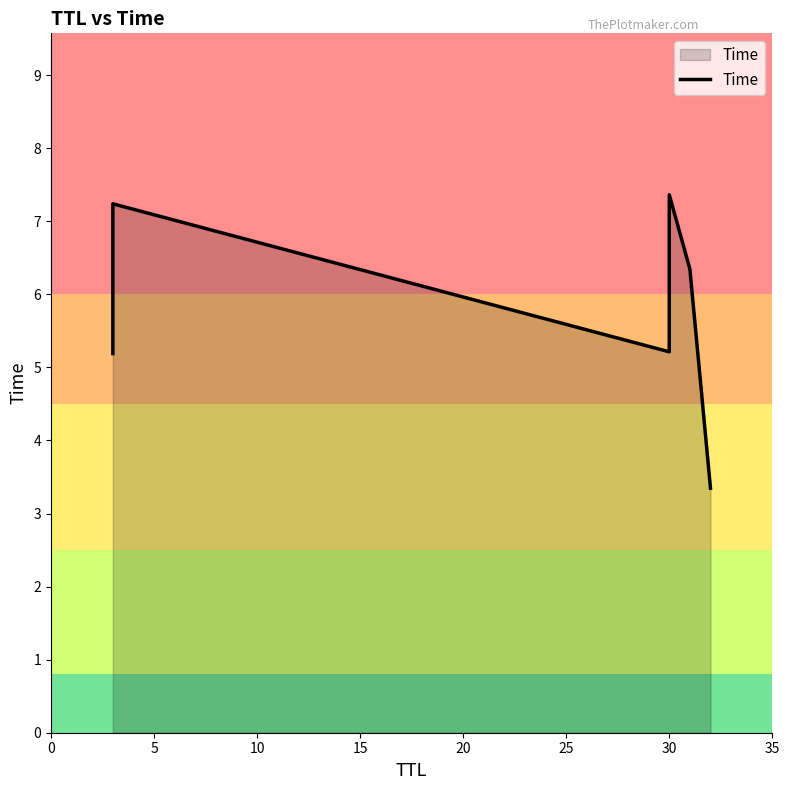

Count the number of data series in this chart.

1